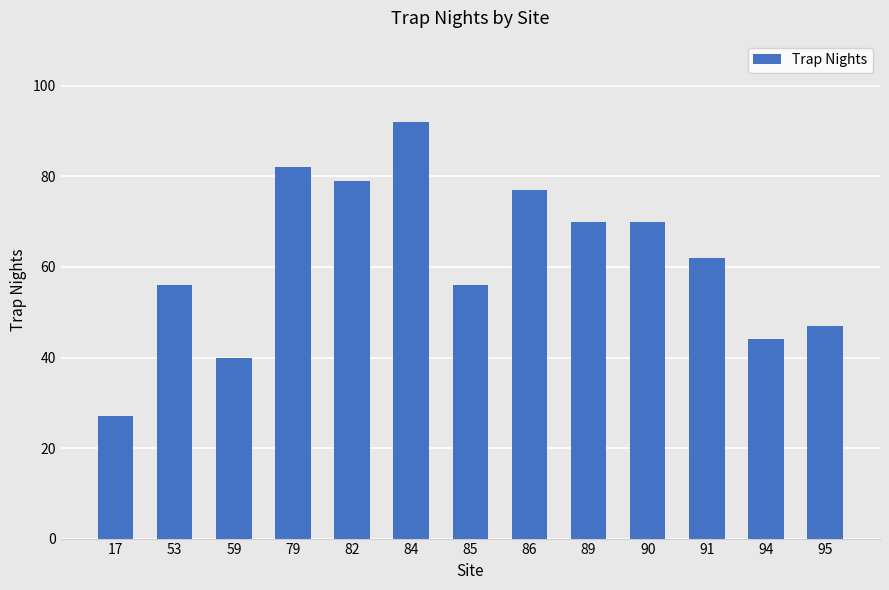

What is the approximate value at 59, to the nearest 10?

40